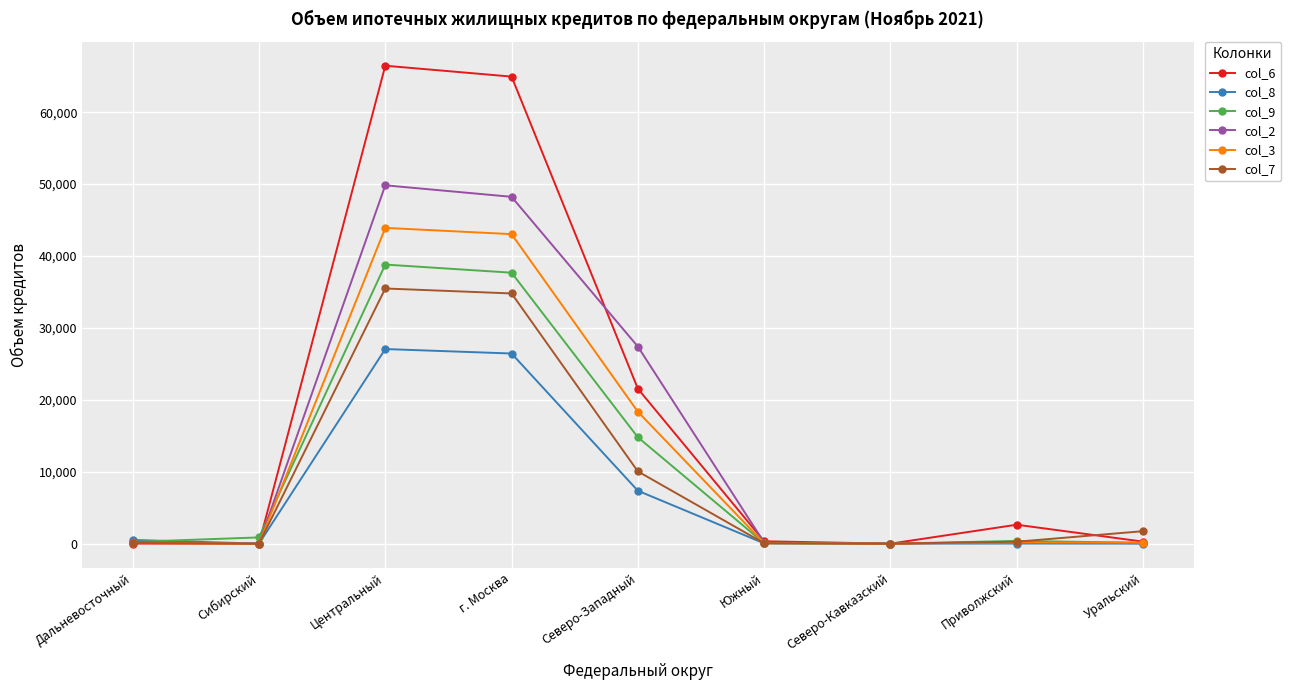

True or false: col_7 has more than 0 points higher than both neighbors.

True